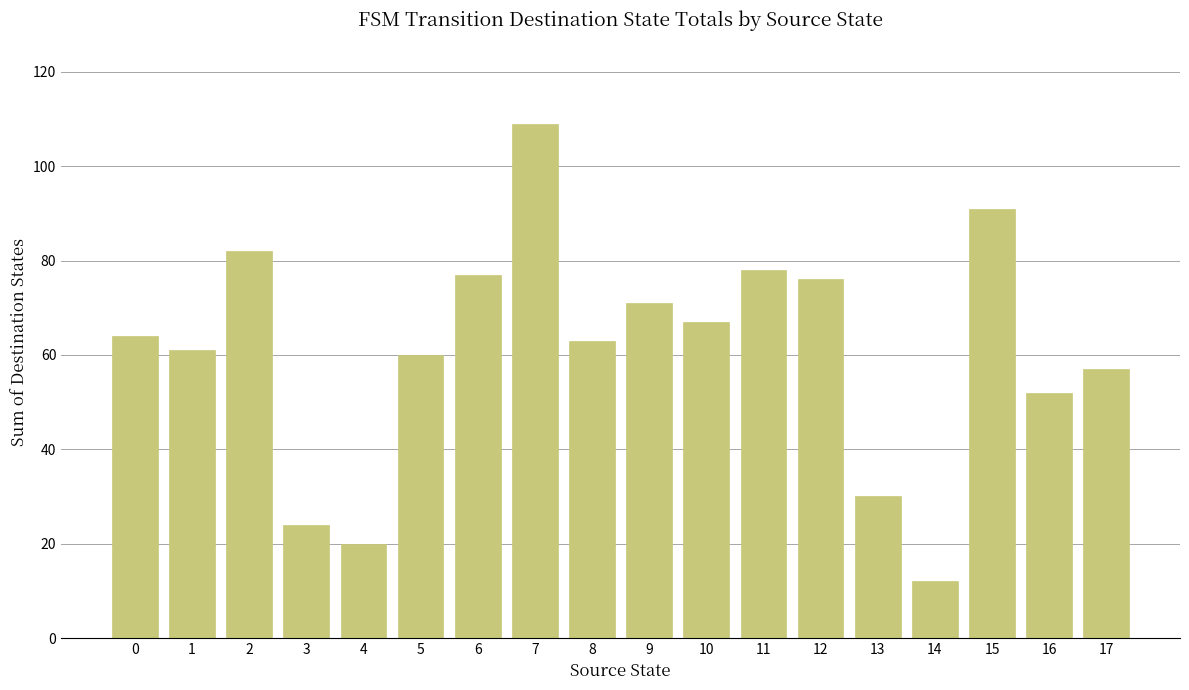

What is the sum of the values at 8 and 10?

130